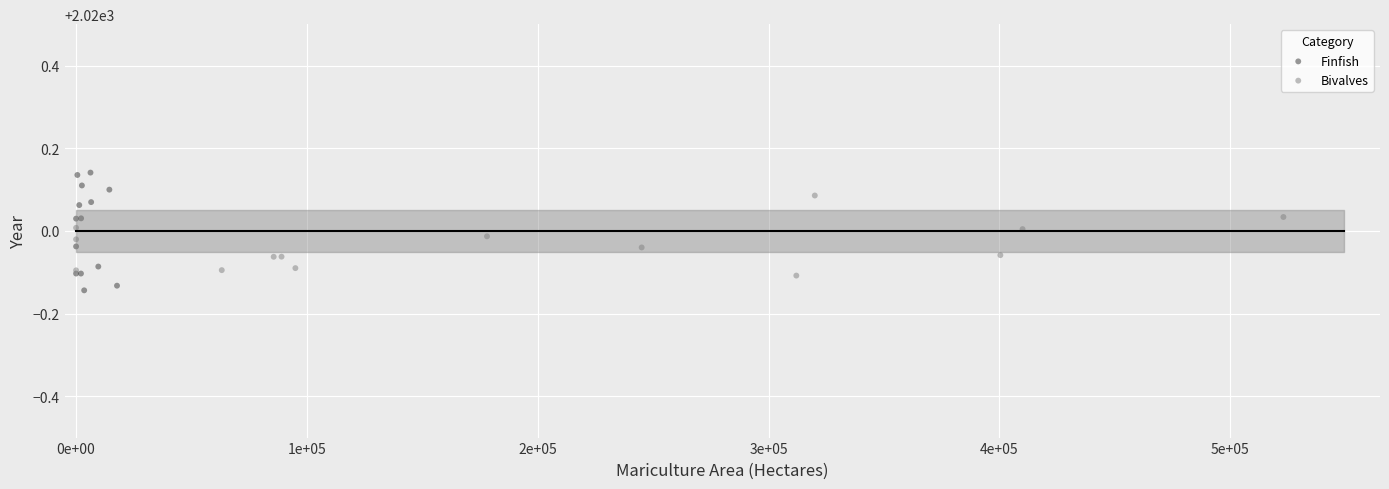

Which series has the largest Y range (max minus min)?

Finfish